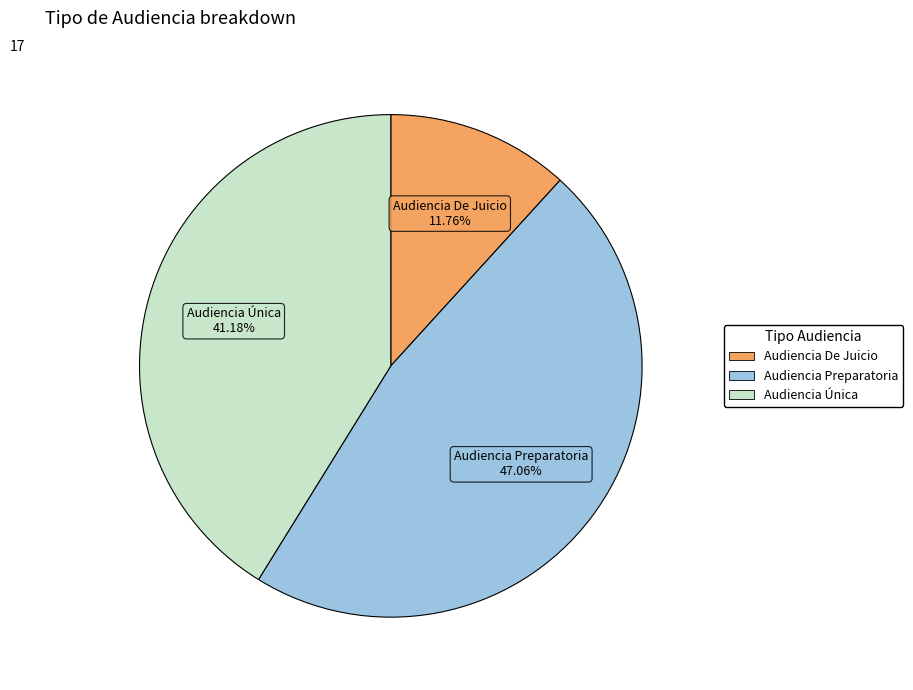

To the nearest percent, what percentage of the pie is Audiencia De Juicio?

12%